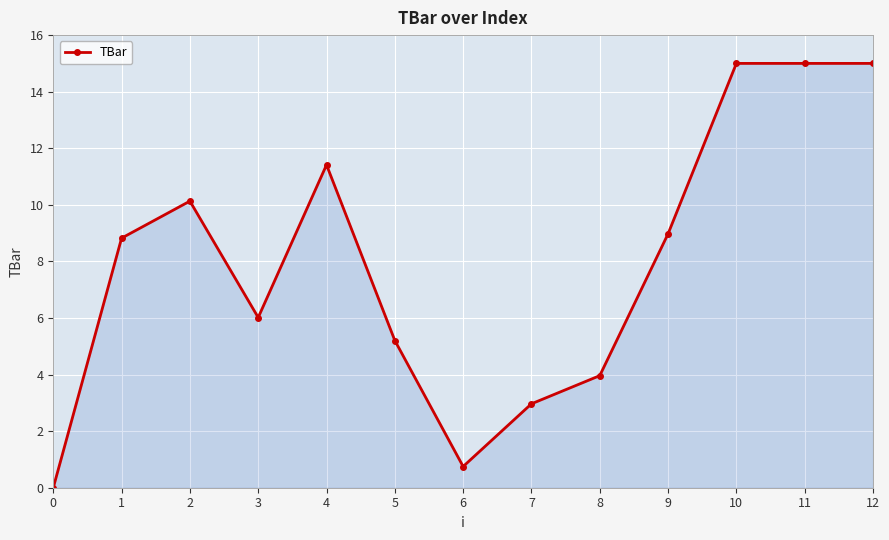

The value at 11 is 25.9. True or false?

False